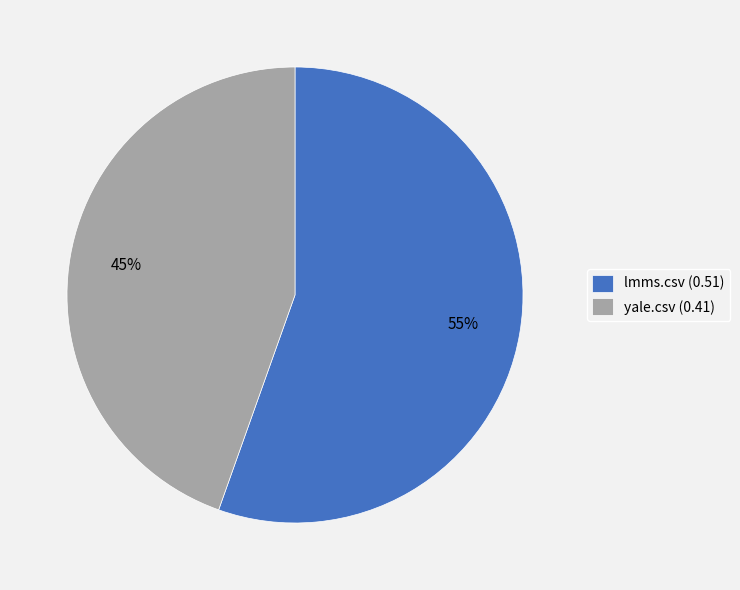

Do lmms.csv (0.51) and yale.csv (0.41) together represent more than half of the pie?

Yes